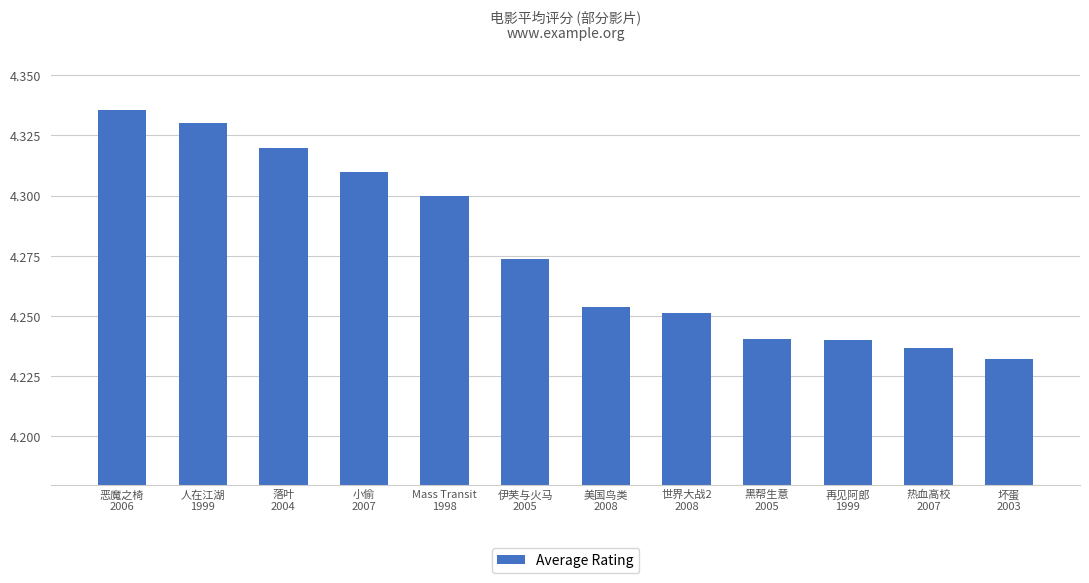

What is the sum of all values?

51.3